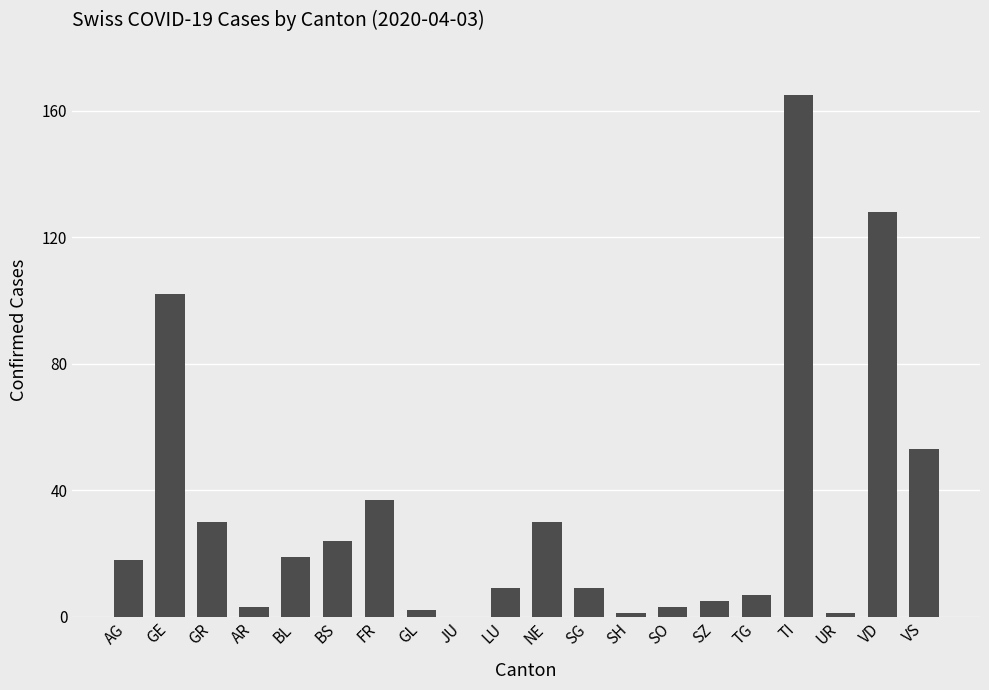

What is the sum of the values at NE and BS?

54